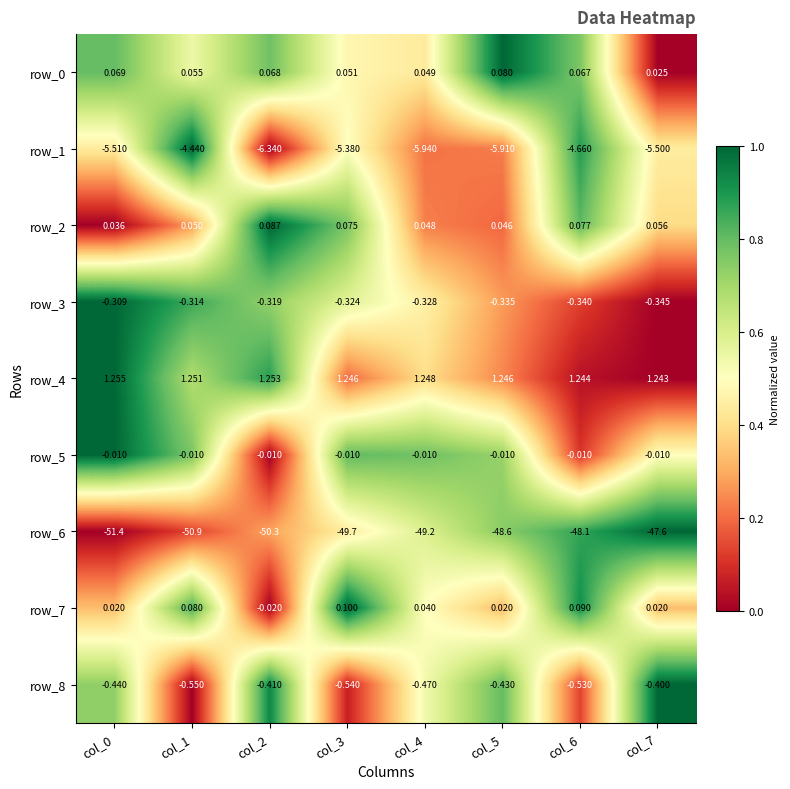

Which series has the widest spread of values?

row_6